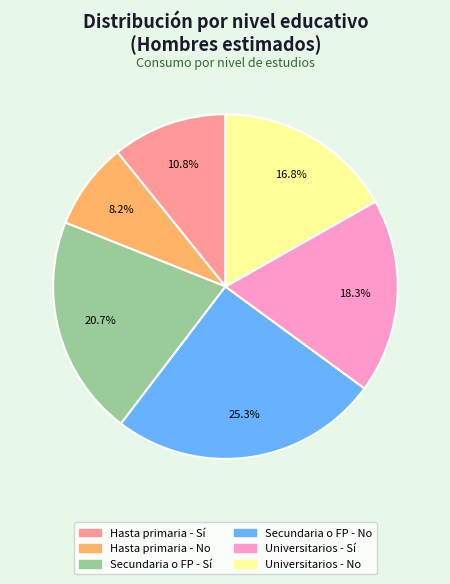

How many segments does this pie chart have?

6